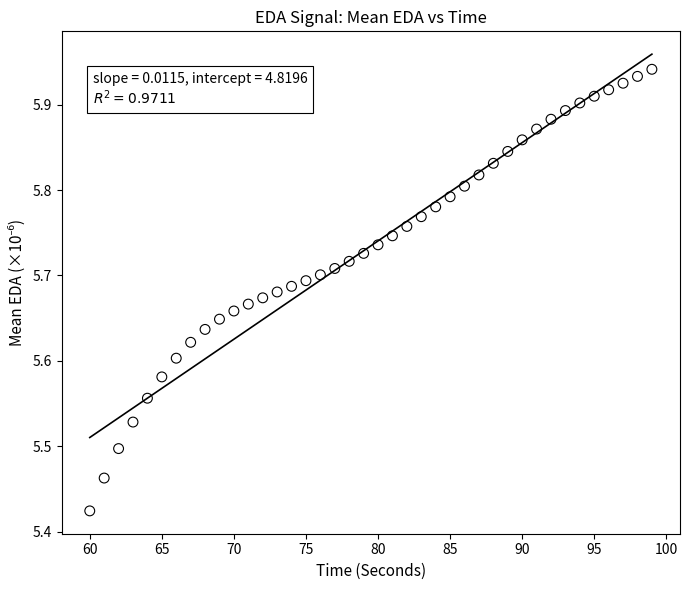

What is the range of Y values (max minus min)?

0.5